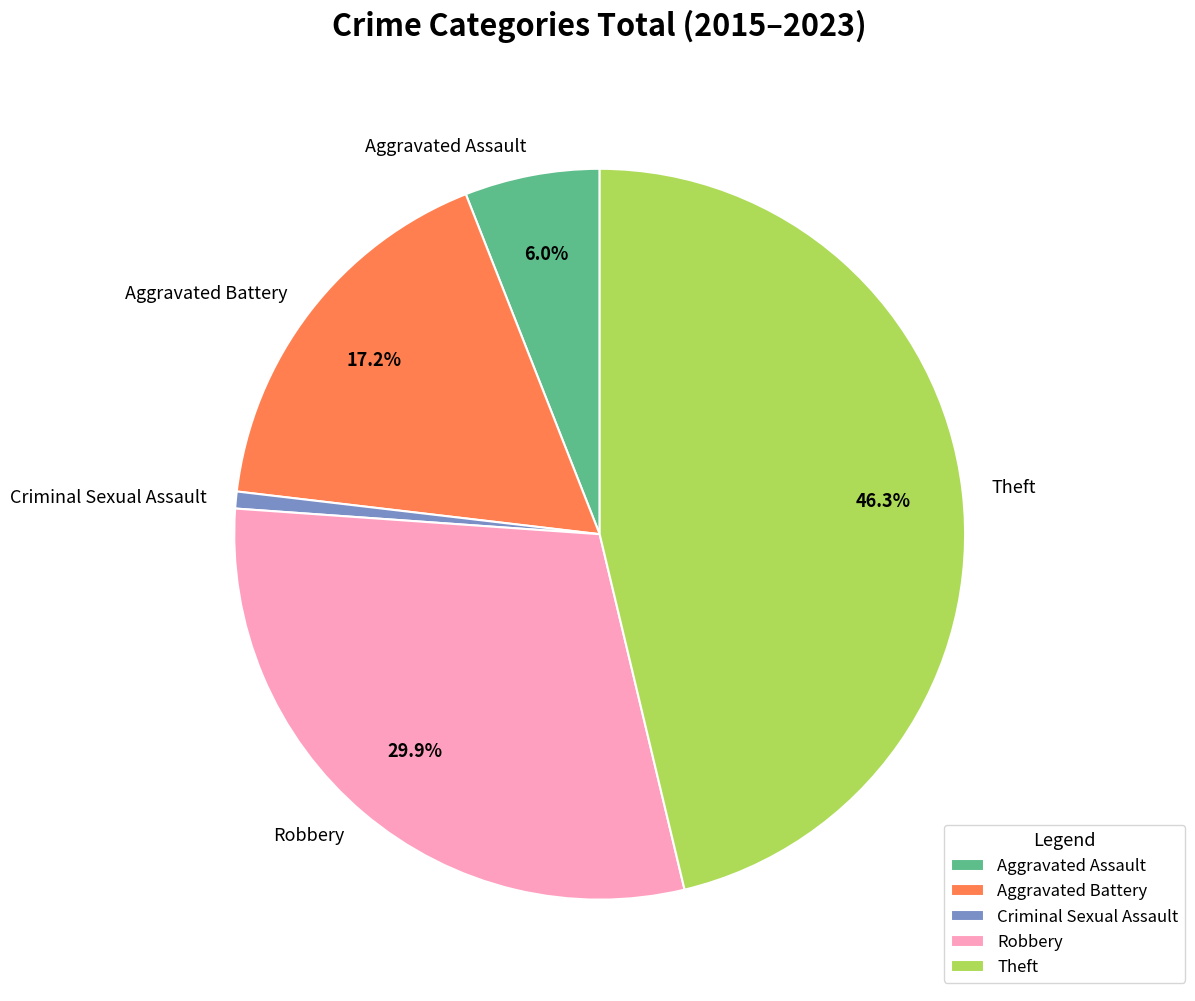

Approximately how many times larger is the value at Robbery compared to Aggravated Assault?

5.0